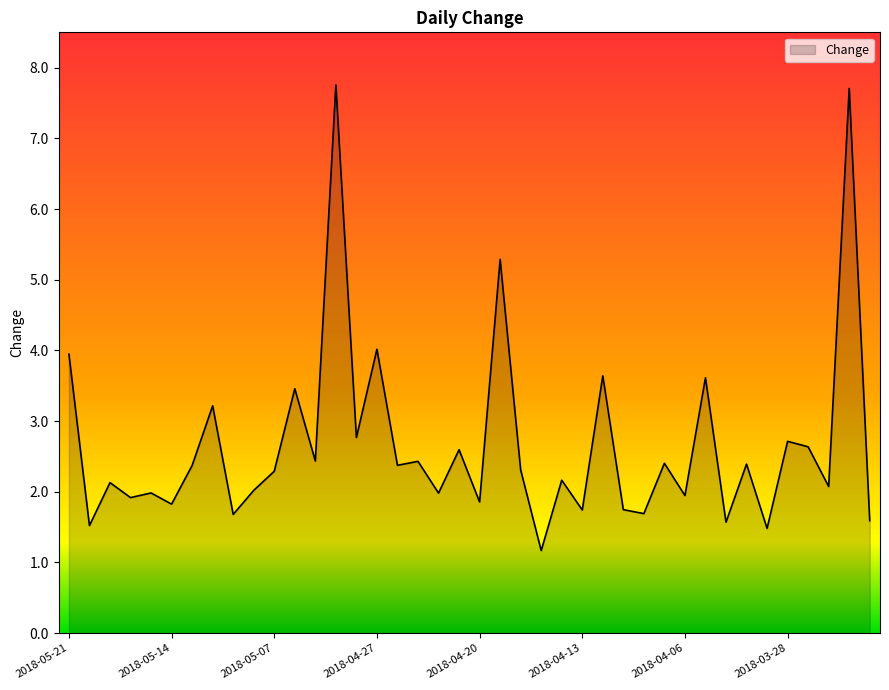

What is the average value?

2.7